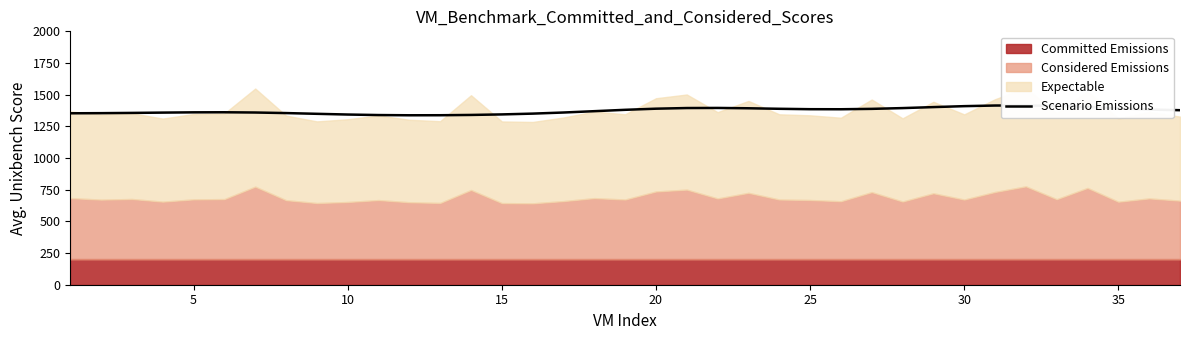

What is the difference between the maximum and minimum values?

77.6